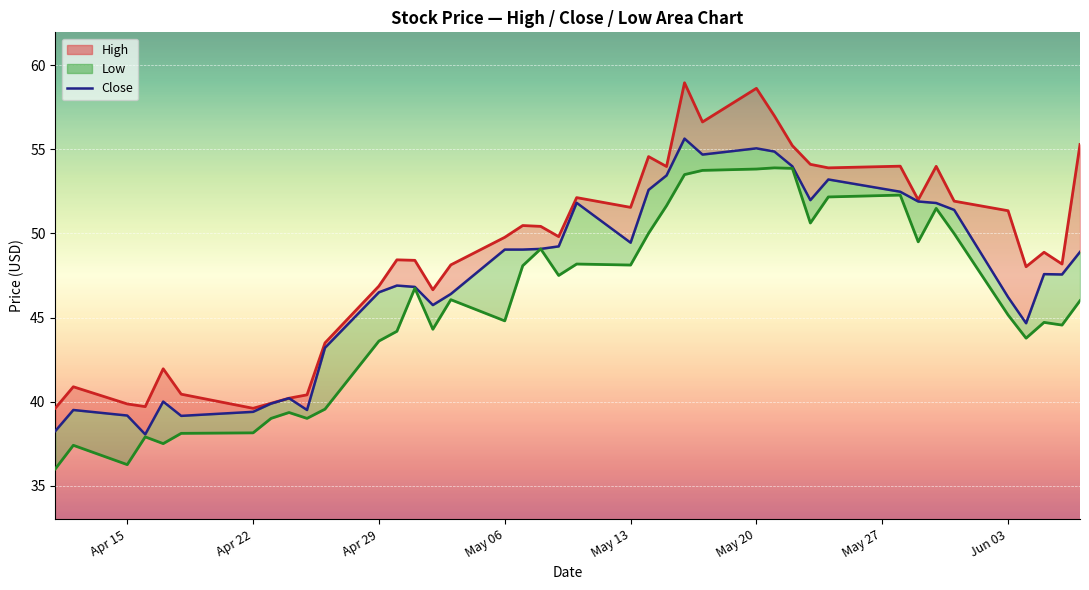

Is the value of High at High greater than the value of Close at 22?

No